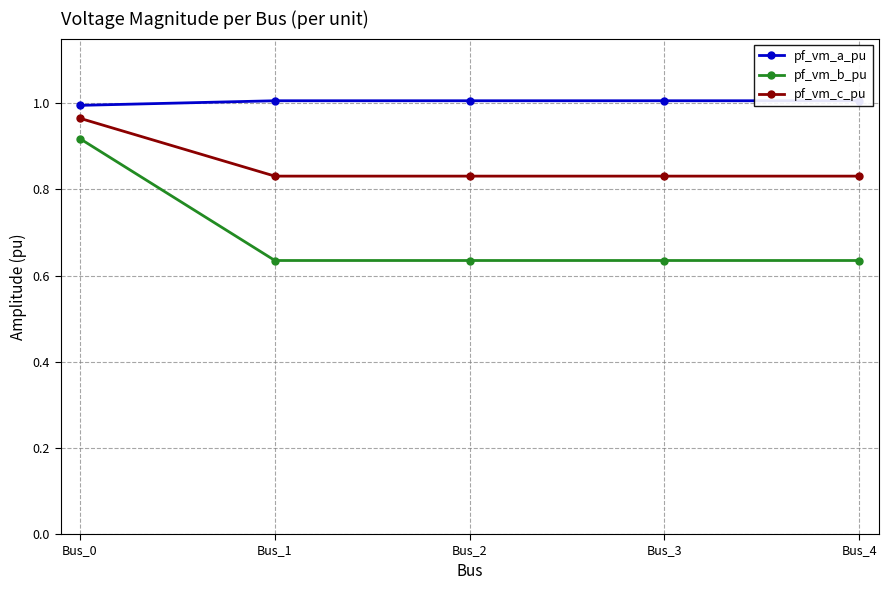

What is the sum of all pf_vm_b_pu values?

3.5